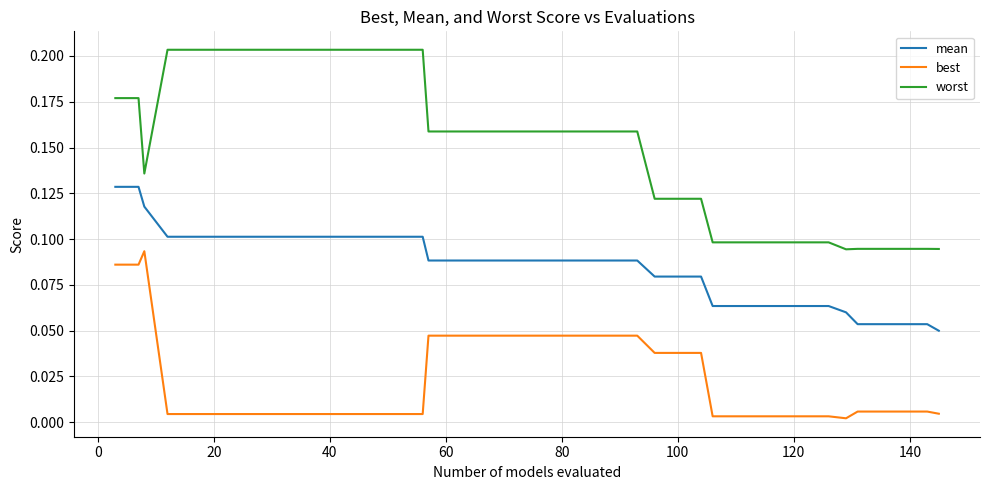

Rank the series by their average value, from highest to lowest.

worst, mean, best